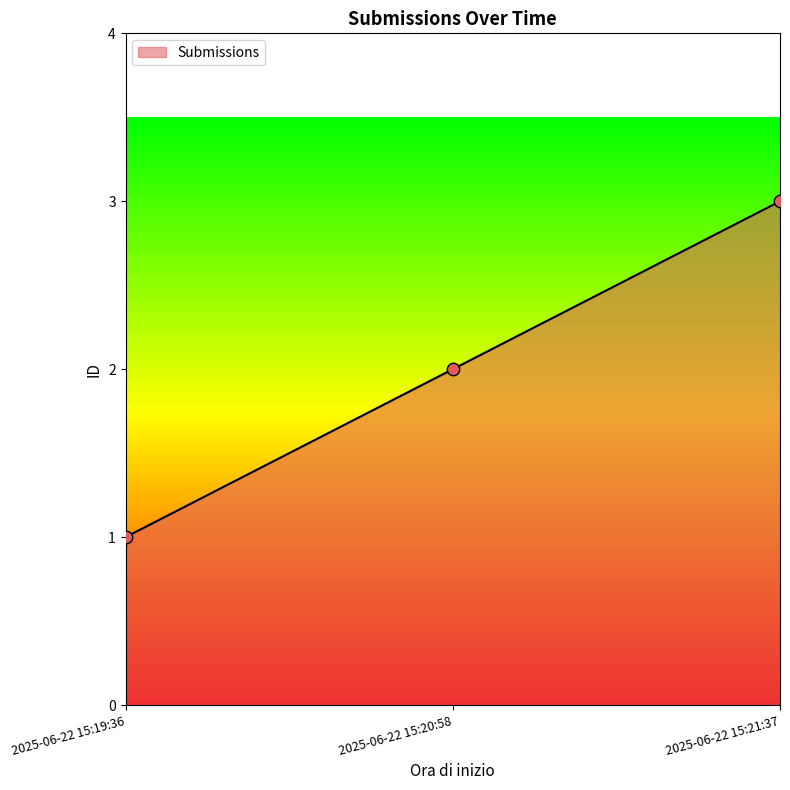

What is the change in value from 2025-06-22 15:19:36 to 2025-06-22 15:20:58?

+1